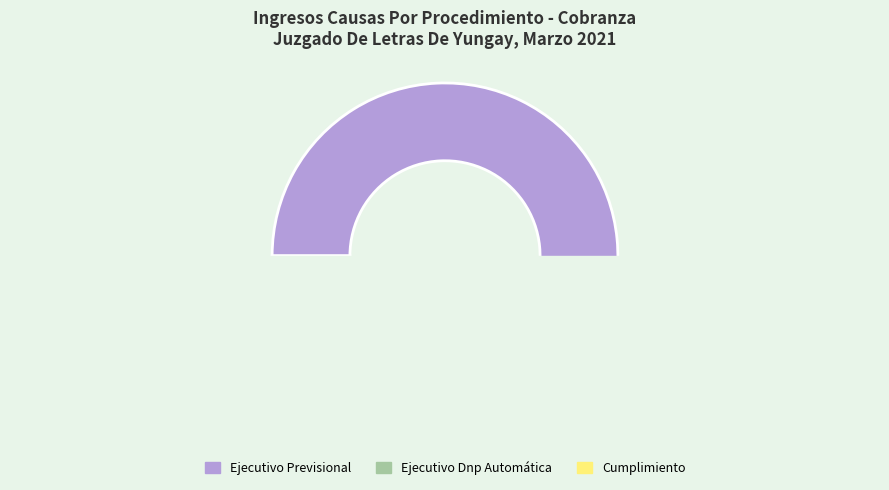

Rank the categories by value from lowest to highest.

Cumplimiento, Ejecutivo Dnp Automática, Ejecutivo Previsional